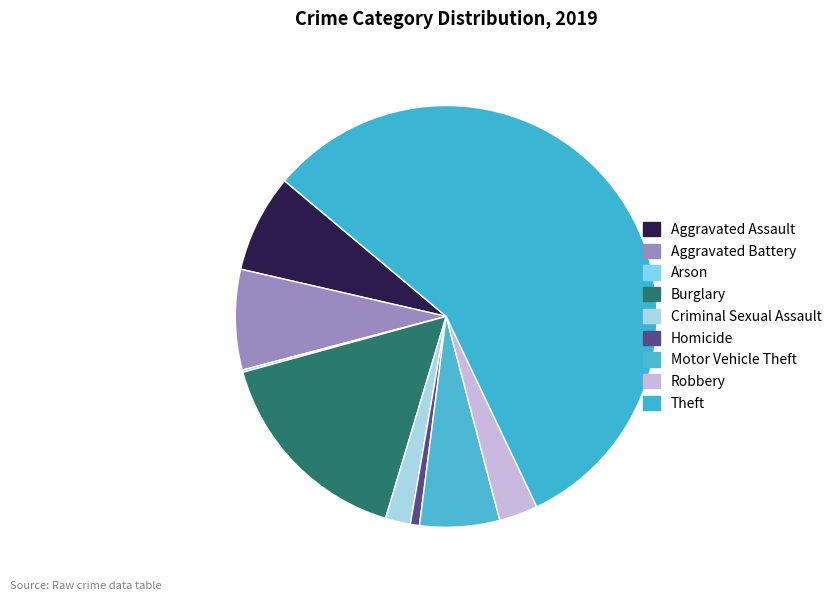

Which has a higher value, Criminal Sexual Assault or Arson?

Criminal Sexual Assault